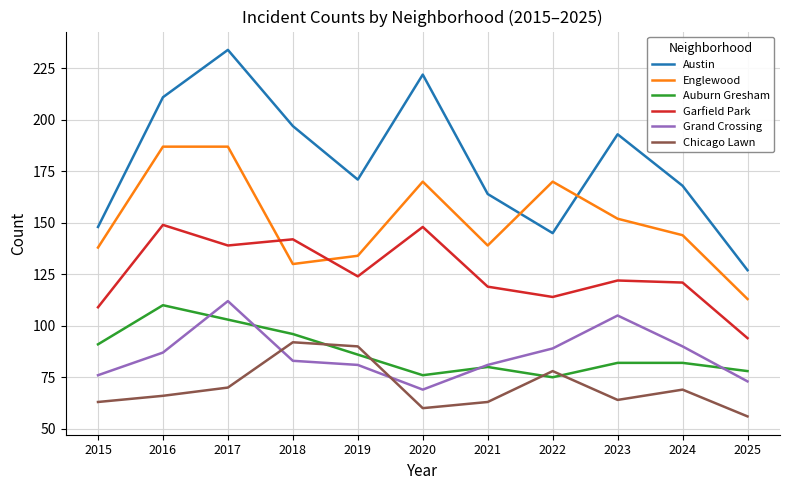

At which label does Grand Crossing reach its peak?

2017